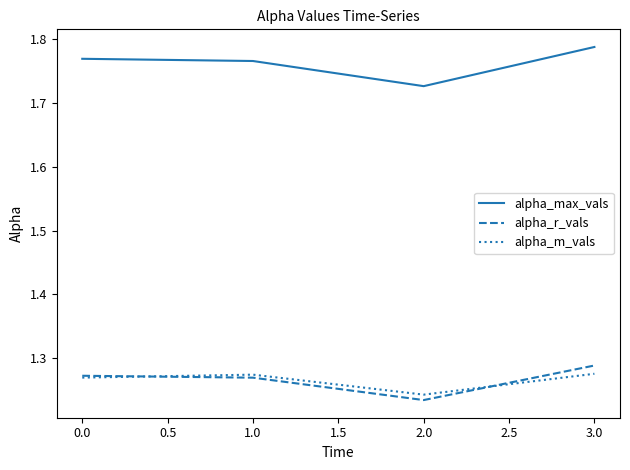

At which category is the sum across all series the highest?

3.0